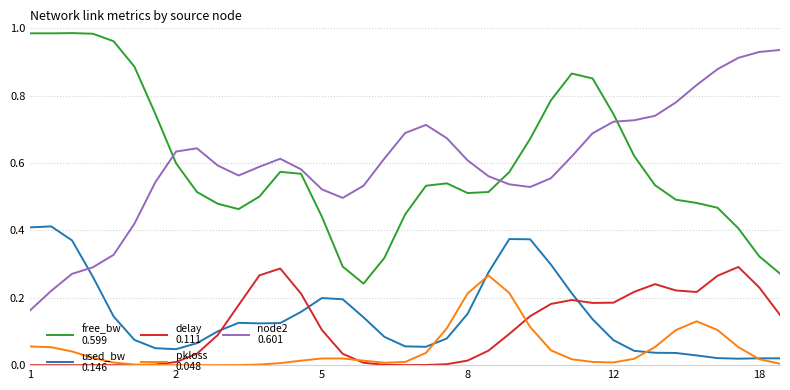

Which category has the lowest value across all series?

1